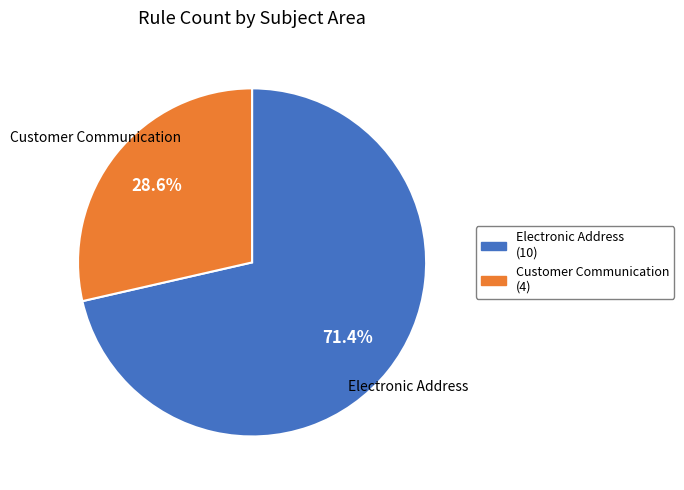

What is the ratio of the value at Electronic Address to the value at Customer Communication?

2.5